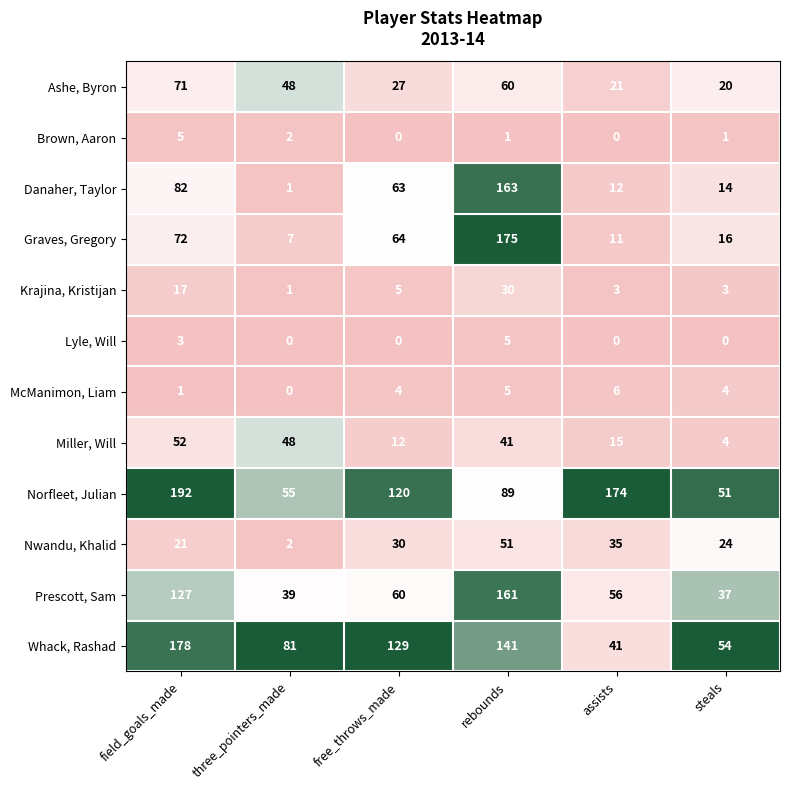

What is the minimum value for Ashe, Byron?

20